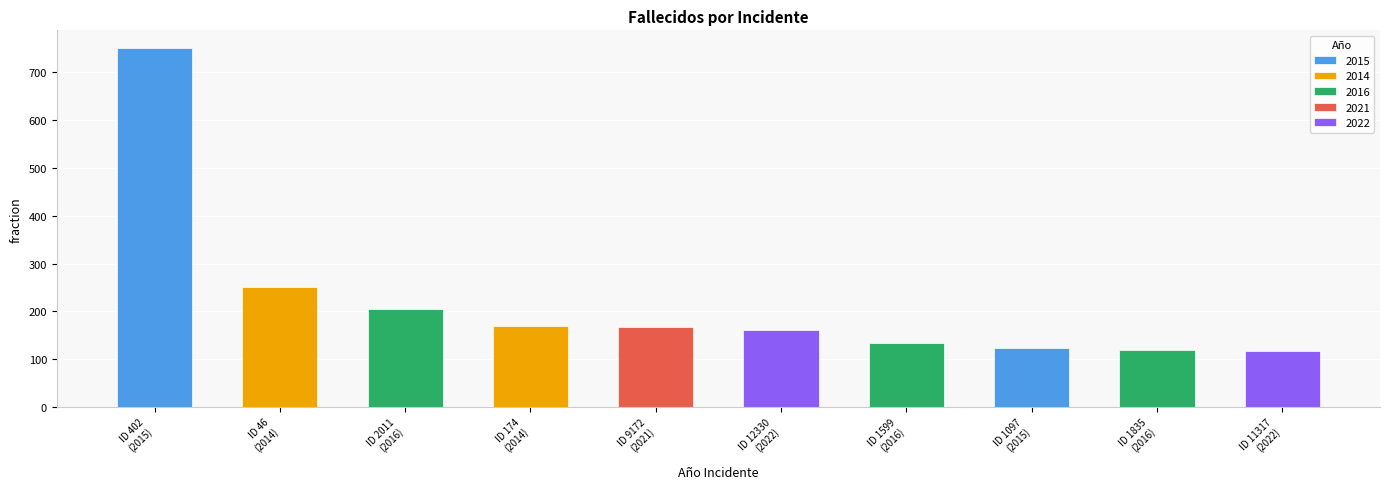

Rank the categories by value from highest to lowest.

2015, 2014, 2016, 2014, 2021, 2022, 2016, 2015, 2016, 2022